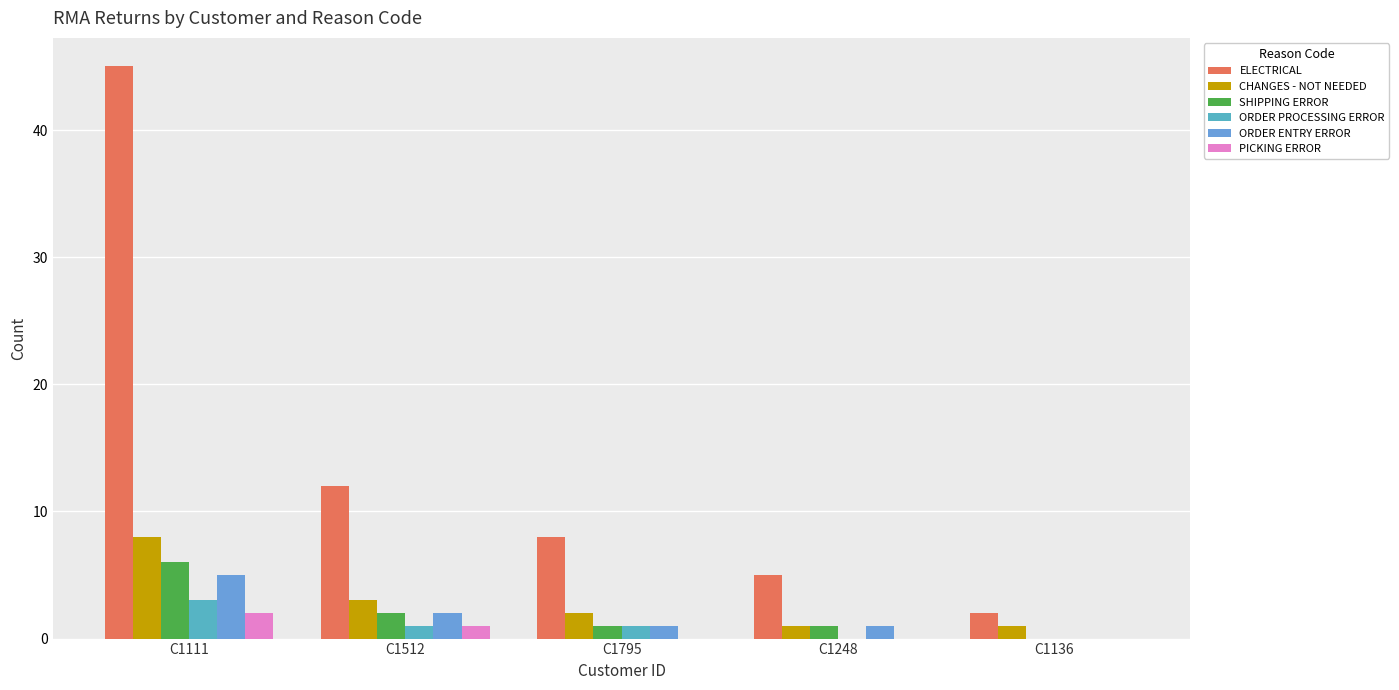

What is the sum of all CHANGES - NOT NEEDED values?

15